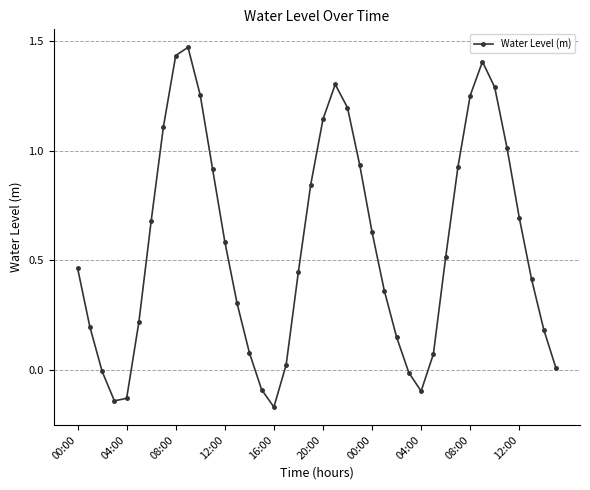

What is the difference between the second highest and second lowest values?

1.6